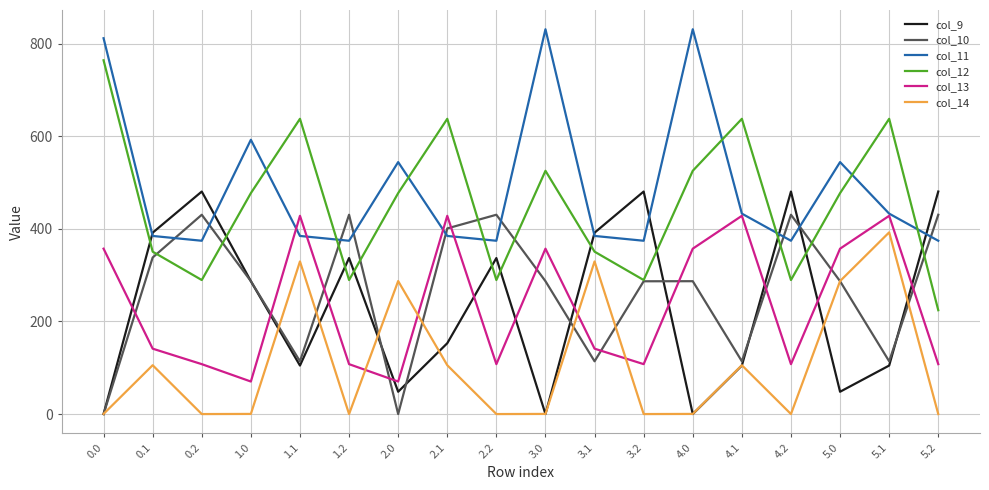

Is this an area chart (filled region under the line)?

No